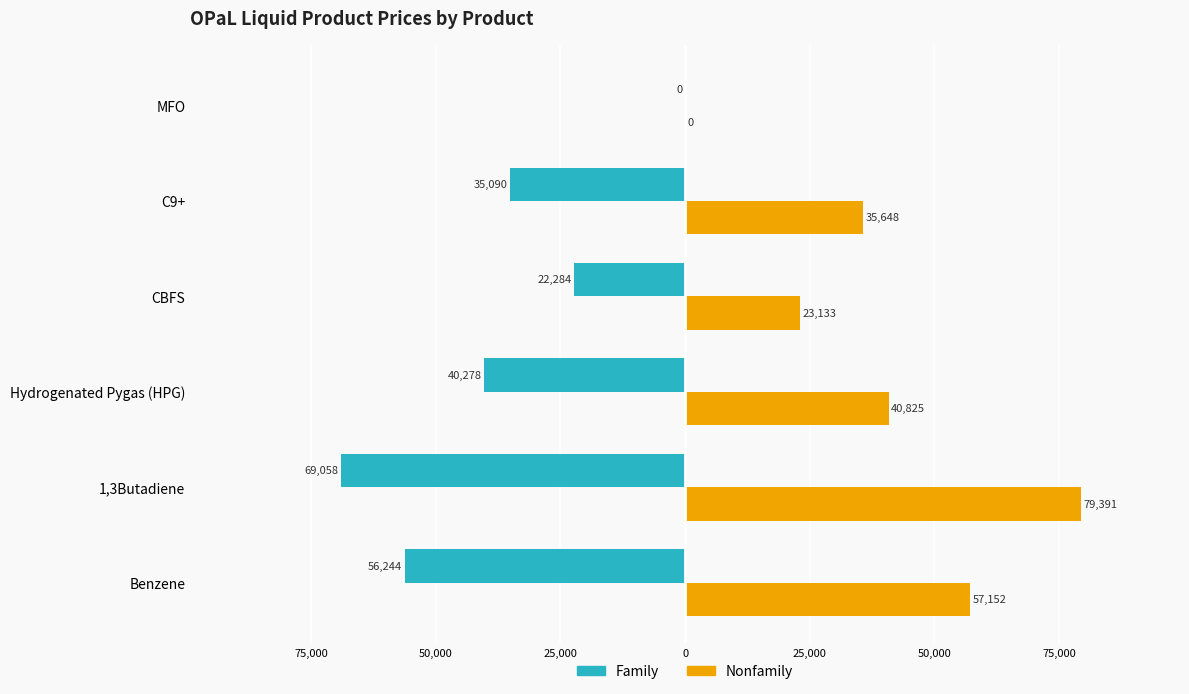

At how many categories does at least one series exceed 74119?

1